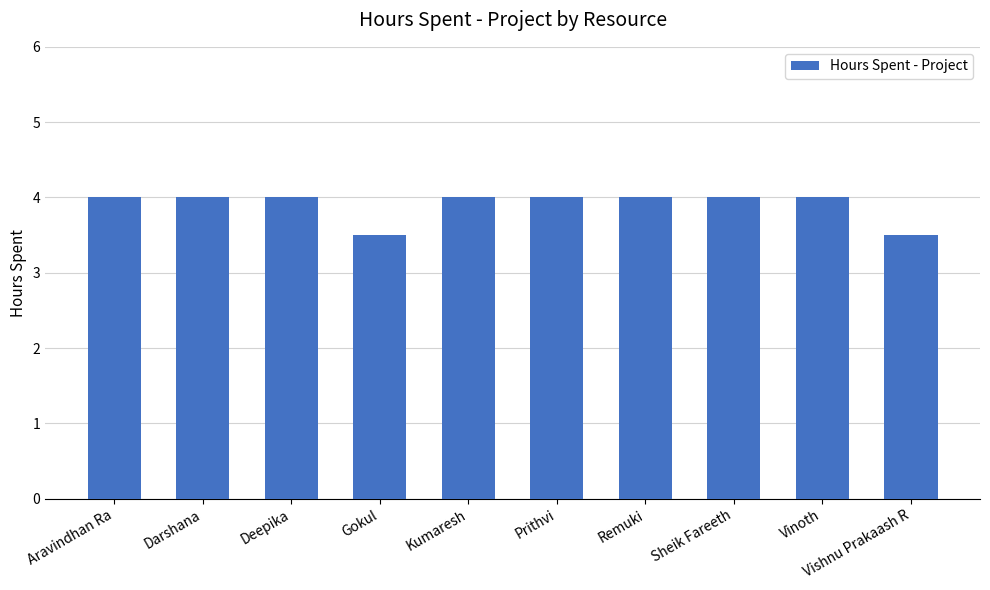

True or false: the data shows 2.6 at Sheik Fareeth.

False